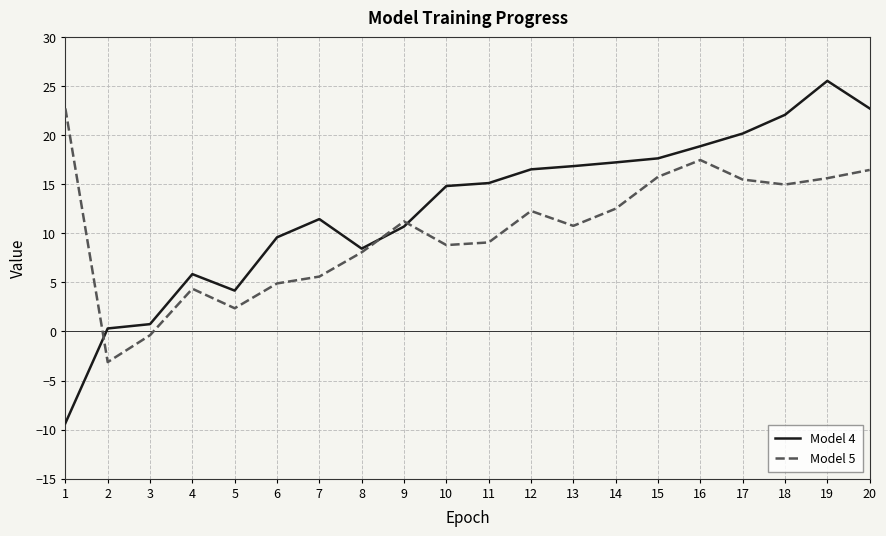

What is the highest value of the Model 5 series?

22.7